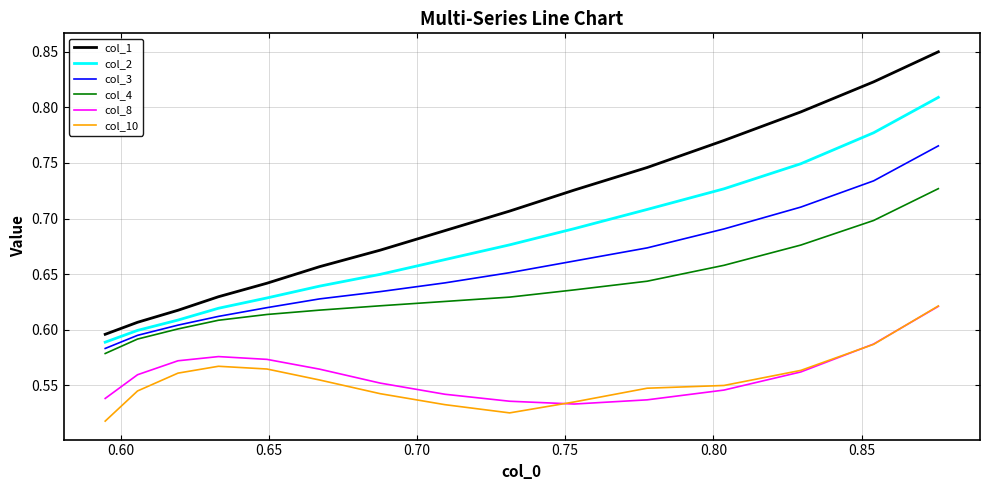

Does the chart display data point markers on the line(s)?

No